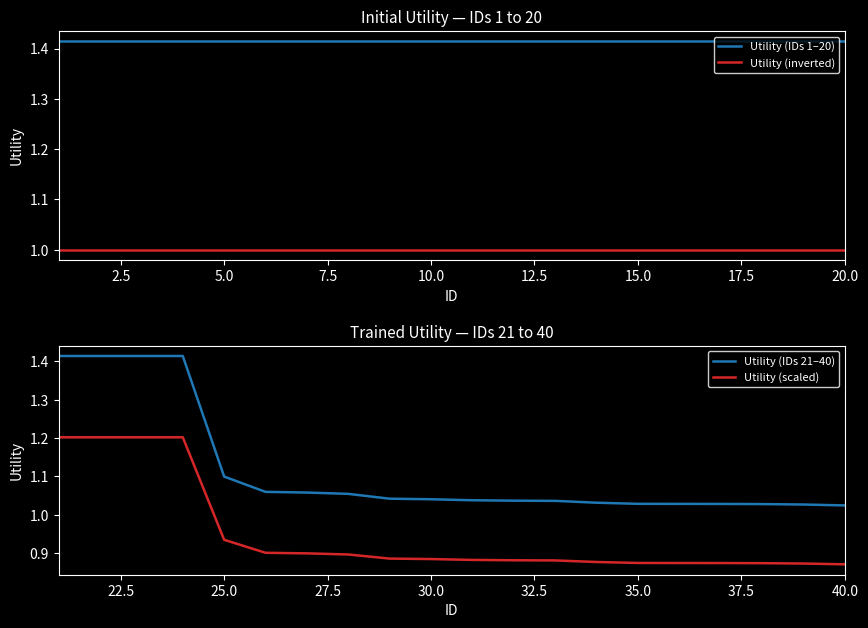

Is it true that Utility (scaled) equals 1.3 at 25.0?

False